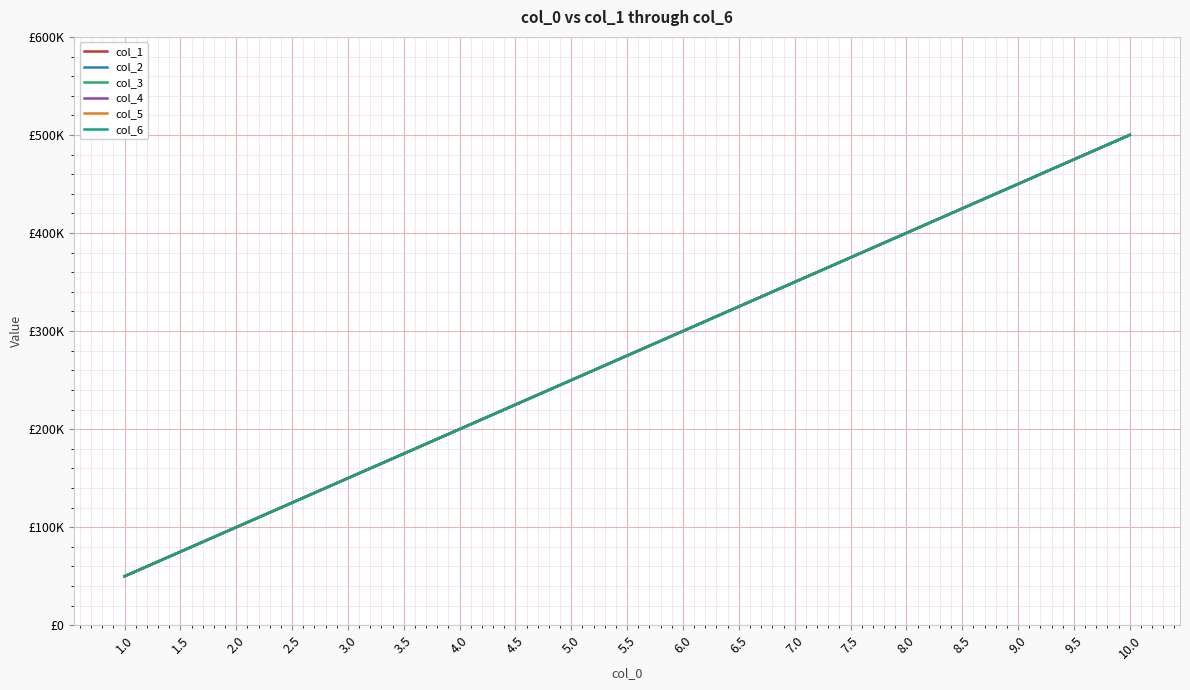

Reading left to right, extract all data points from this chart.

col_1: 1.0=50000	1.5=75000	2.0=100000	2.5=125000	3.0=150000	3.5=175000	4.0=200000	4.5=225000	5.0=250000	5.5=275000	6.0=300000	6.5=325000	7.0=350000	7.5=375000	8.0=400000	8.5=425000	9.0=450000	9.5=475000	10.0=500000
col_2: 1.0=50000	1.5=75000	2.0=100000	2.5=125000	3.0=150000	3.5=175000	4.0=200000	4.5=225000	5.0=250000	5.5=275000	6.0=300000	6.5=325000	7.0=350000	7.5=375000	8.0=400000	8.5=425000	9.0=450000	9.5=475000	10.0=500000
col_3: 1.0=50000	1.5=75000	2.0=100000	2.5=125000	3.0=150000	3.5=175000	4.0=200000	4.5=225000	5.0=250000	5.5=275000	6.0=300000	6.5=325000	7.0=350000	7.5=375000	8.0=400000	8.5=425000	9.0=450000	9.5=475000	10.0=500000
col_4: 1.0=50000	1.5=75000	2.0=100000	2.5=125000	3.0=150000	3.5=175000	4.0=200000	4.5=225000	5.0=250000	5.5=275000	6.0=300000	6.5=325000	7.0=350000	7.5=375000	8.0=400000	8.5=425000	9.0=450000	9.5=475000	10.0=500000
col_5: 1.0=50000	1.5=75000	2.0=100000	2.5=125000	3.0=150000	3.5=175000	4.0=200000	4.5=225000	5.0=250000	5.5=275000	6.0=300000	6.5=325000	7.0=350000	7.5=375000	8.0=400000	8.5=425000	9.0=450000	9.5=475000	10.0=500000
col_6: 1.0=50000	1.5=75000	2.0=100000	2.5=125000	3.0=150000	3.5=175000	4.0=200000	4.5=225000	5.0=250000	5.5=275000	6.0=300000	6.5=325000	7.0=350000	7.5=375000	8.0=400000	8.5=425000	9.0=450000	9.5=475000	10.0=500000